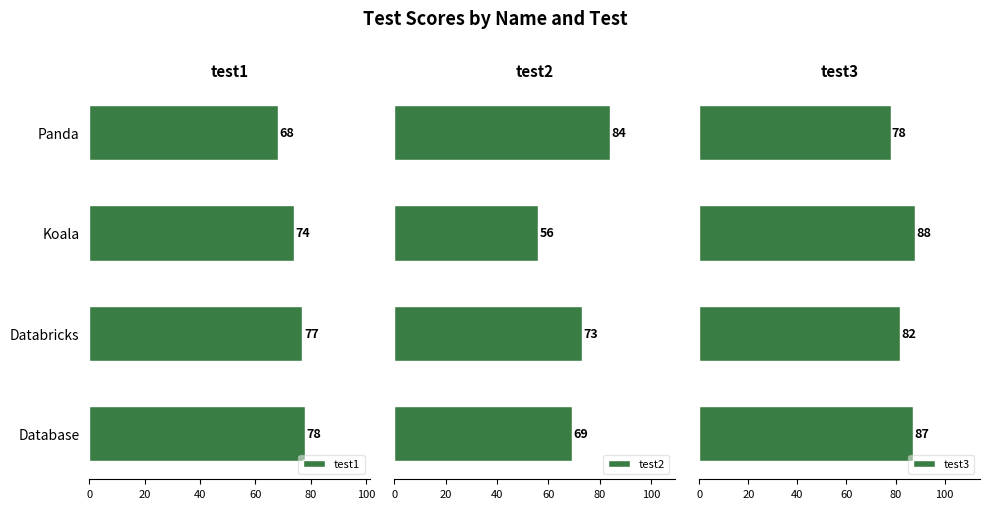

What is the minimum value for test1?

68